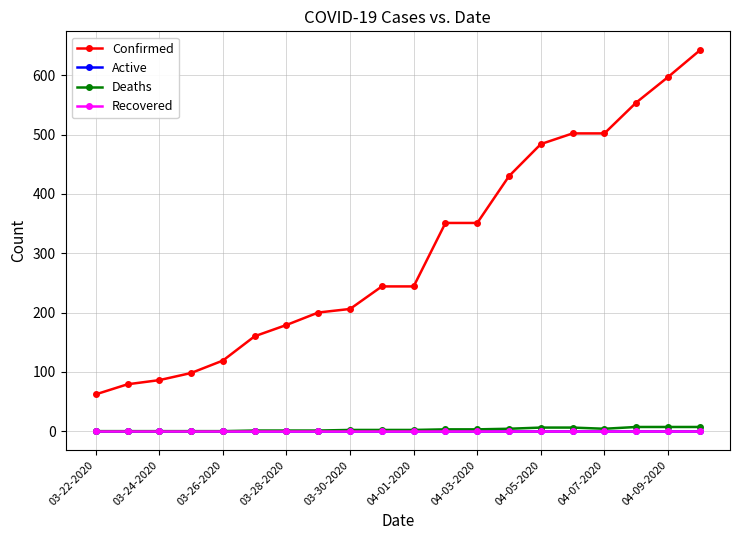

Does the chart have visible grid lines?

Yes